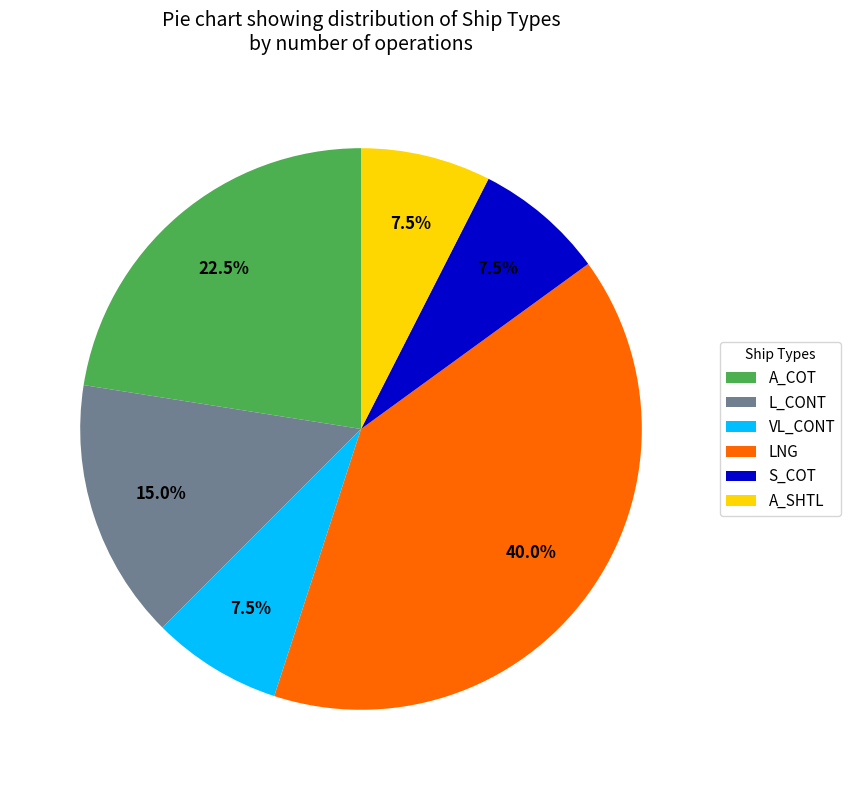

Which has a higher value, L_CONT or A_COT?

A_COT